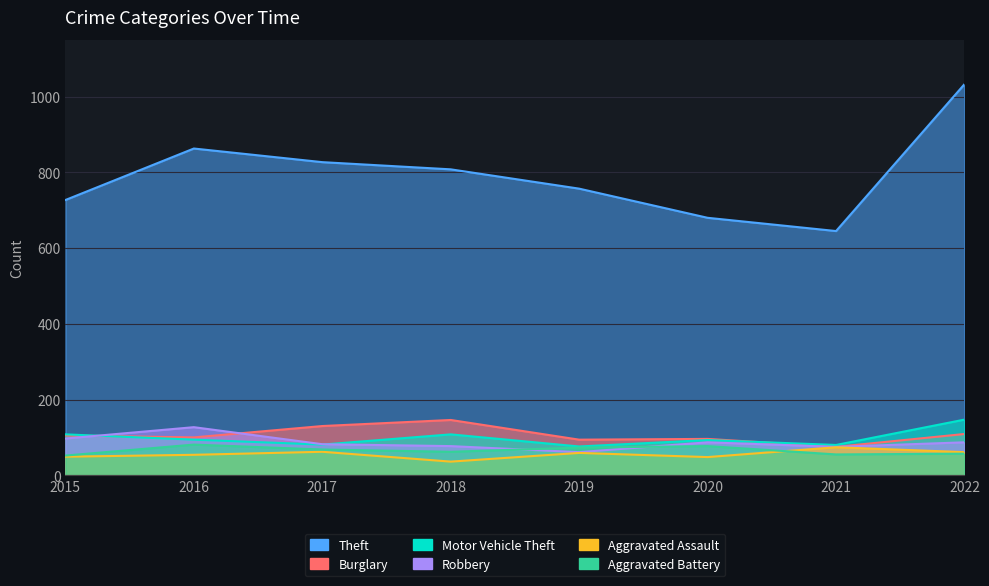

Where is the first local minimum for Motor Vehicle Theft?

2017